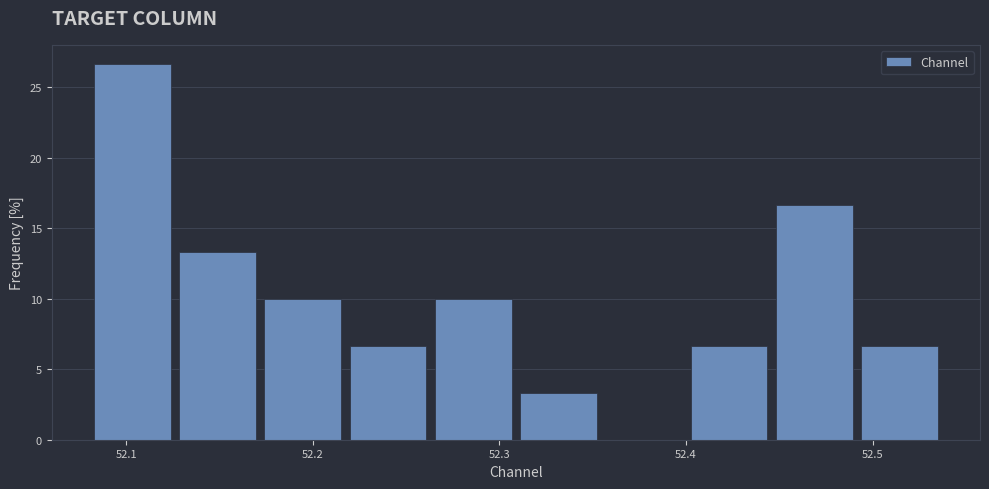

Over which range of the x-axis is the bar tallest?

52.08 to 52.13